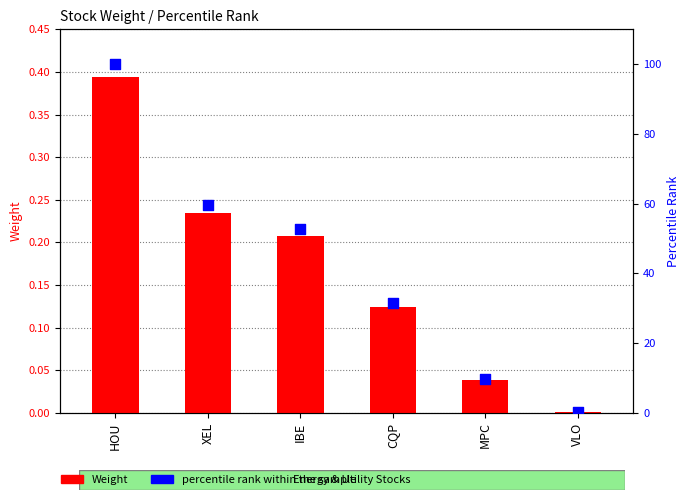

What is the total value across all series at VLO?

0.1